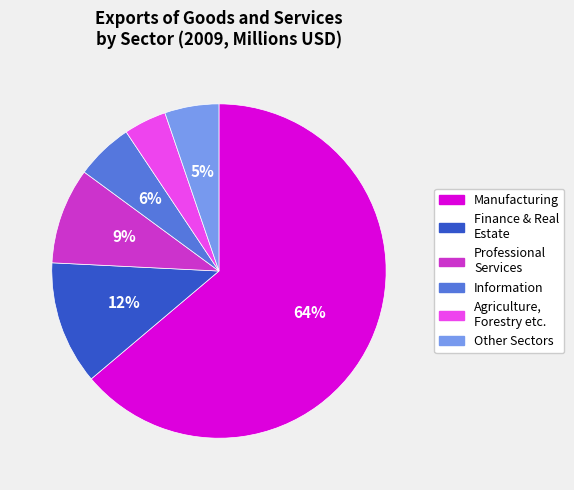

Does any single category account for the majority?

Yes